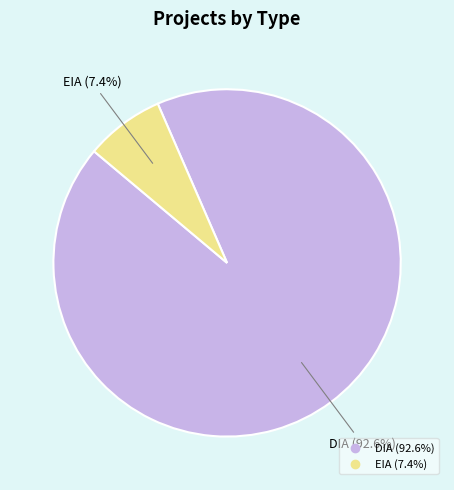

Between DIA and EIA, which is larger?

DIA